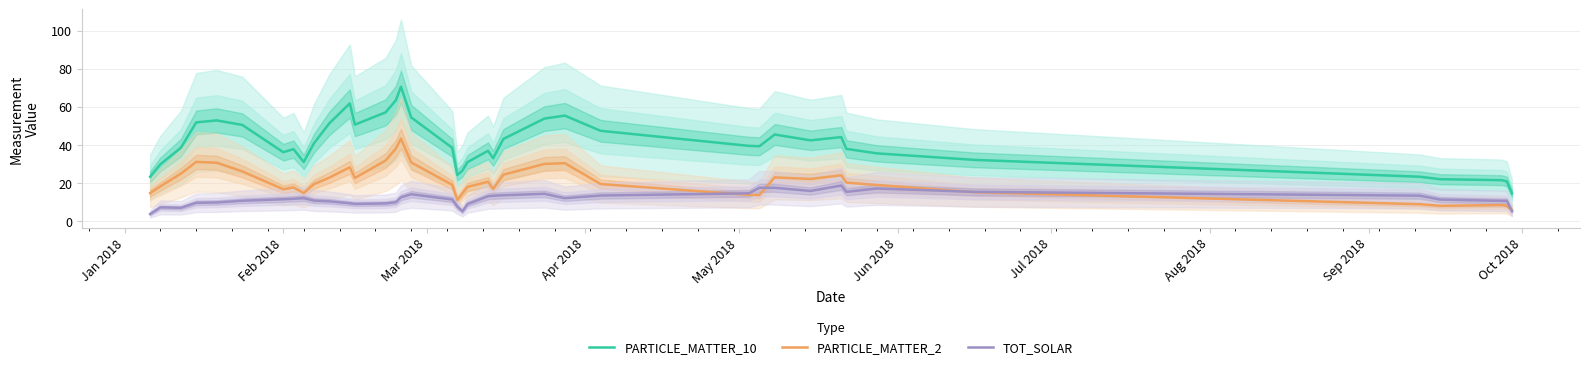

True or false: TOT_SOLAR and PARTICLE_MATTER_10 intersect in this chart.

False